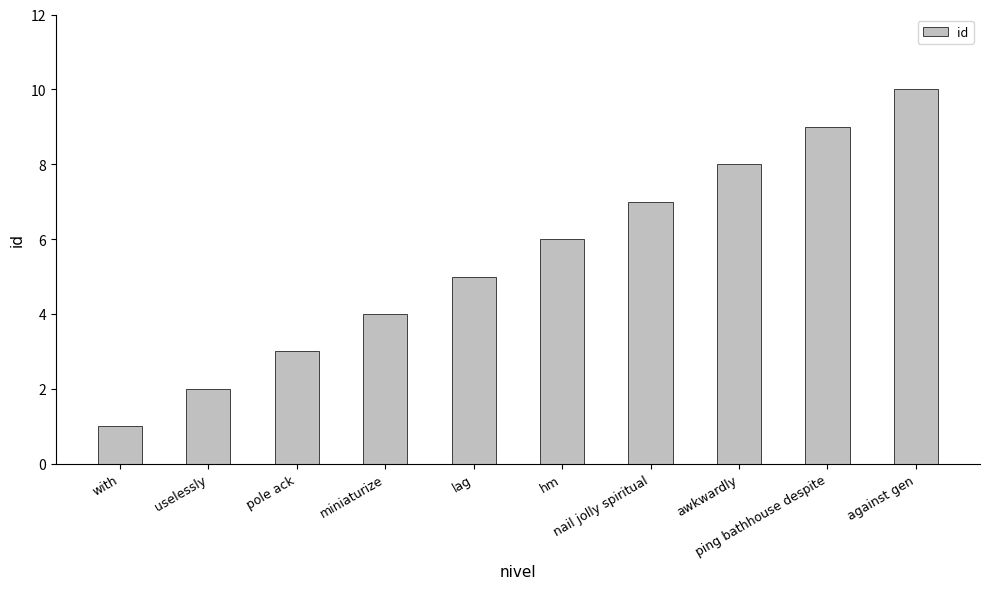

Which has a higher value, against gen or ping bathhouse despite?

against gen